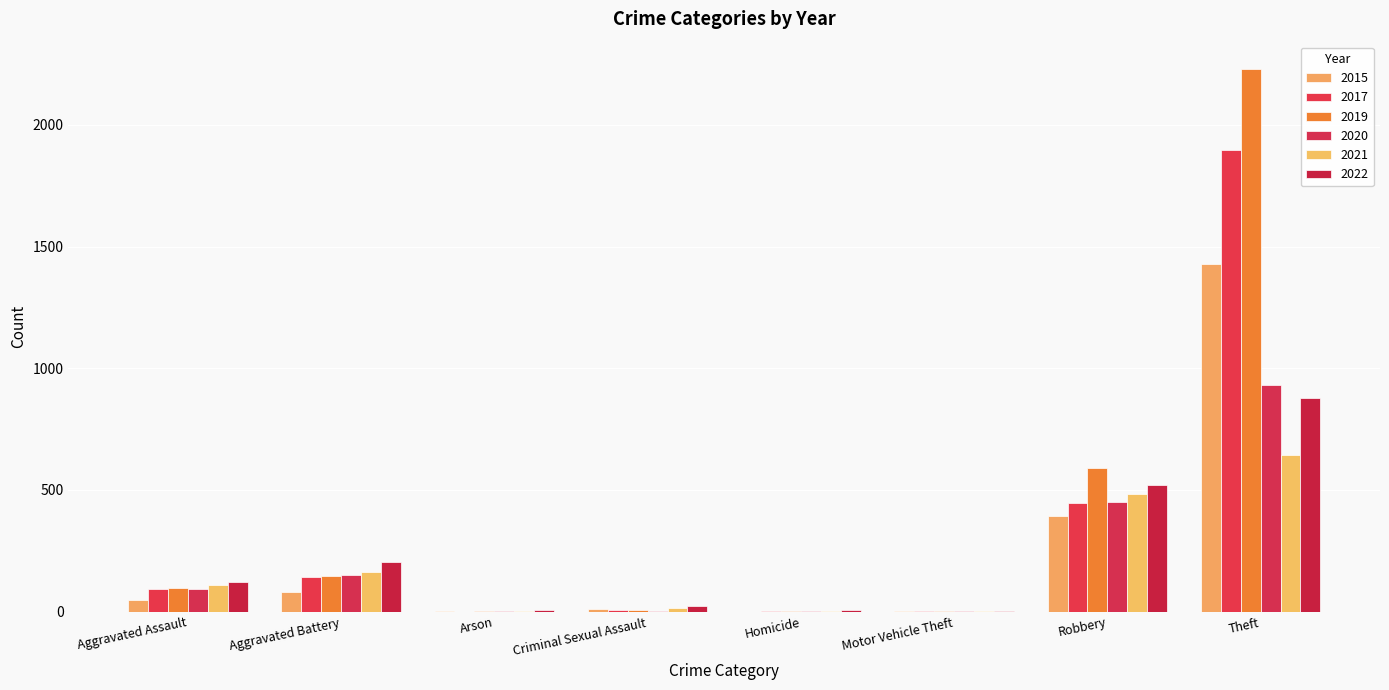

How many categories are shown in the chart?

8